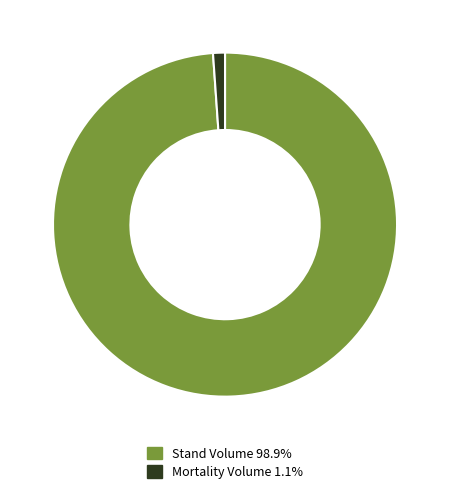

Is there a majority slice in this chart?

Yes